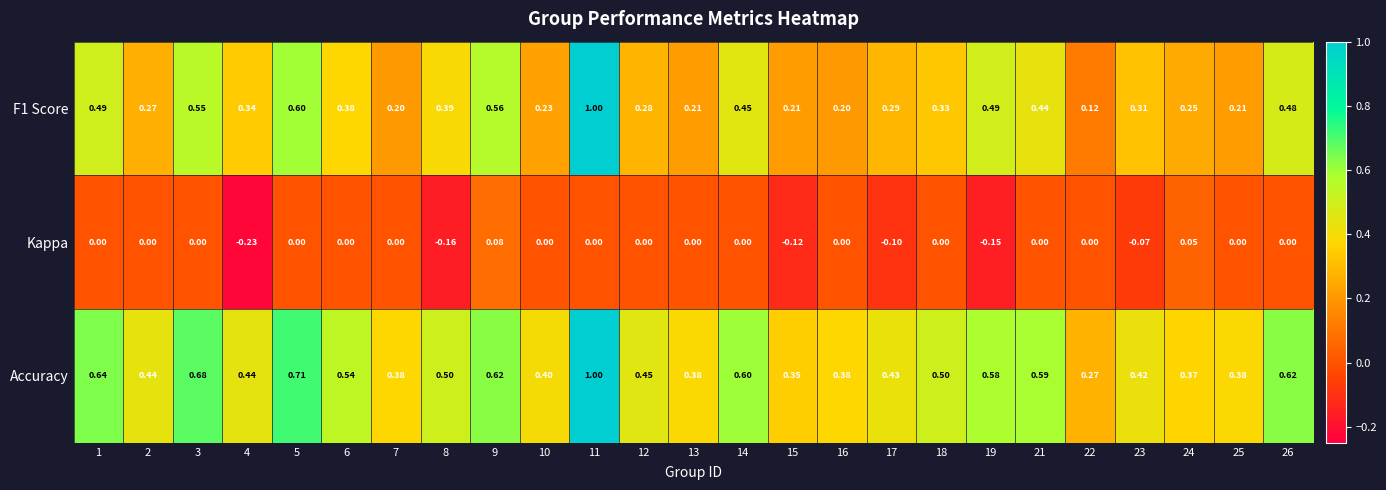

Which series changed the most between 13 and 24?

Kappa